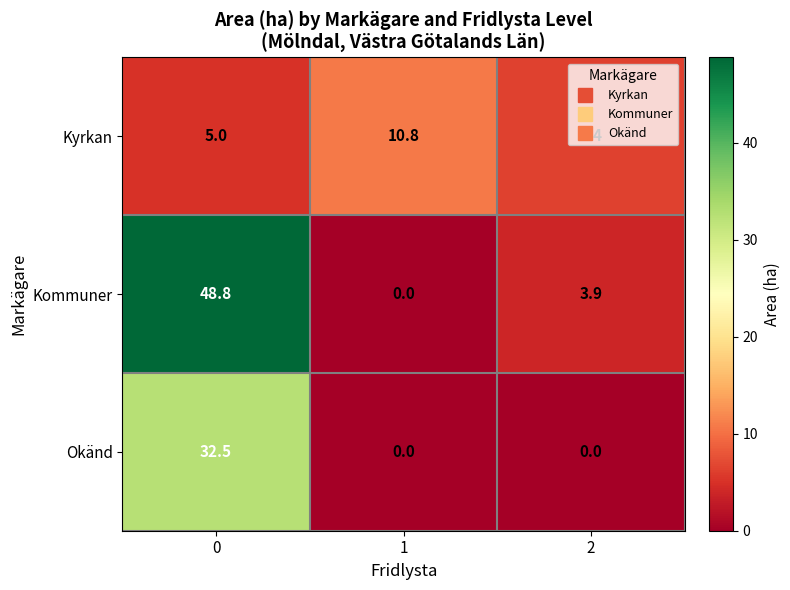

What is the average value of the Okänd series?

10.8